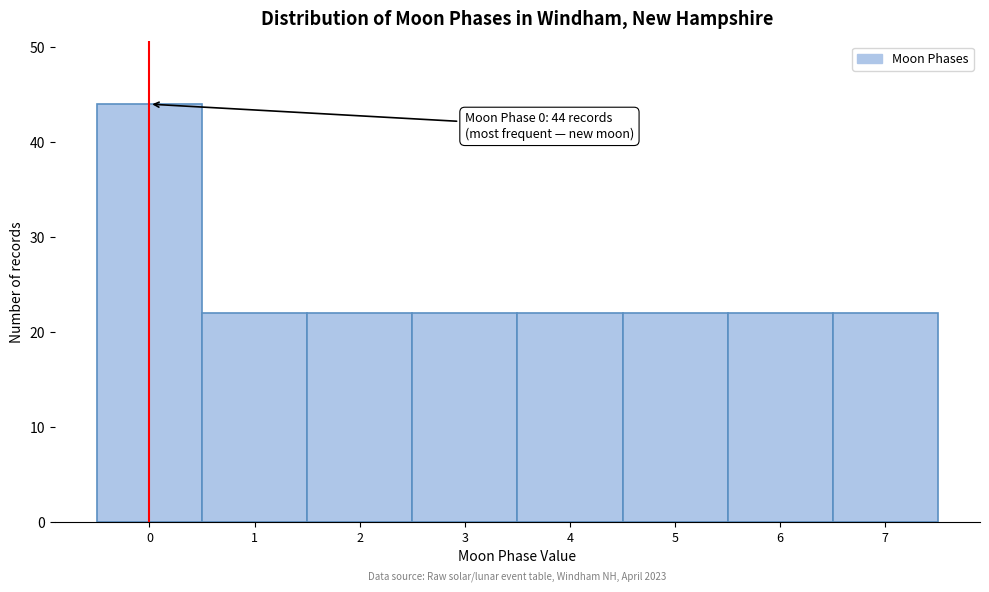

Reading left to right, list all the values displayed in this chart.

44	22	22	22	22	22	22	22